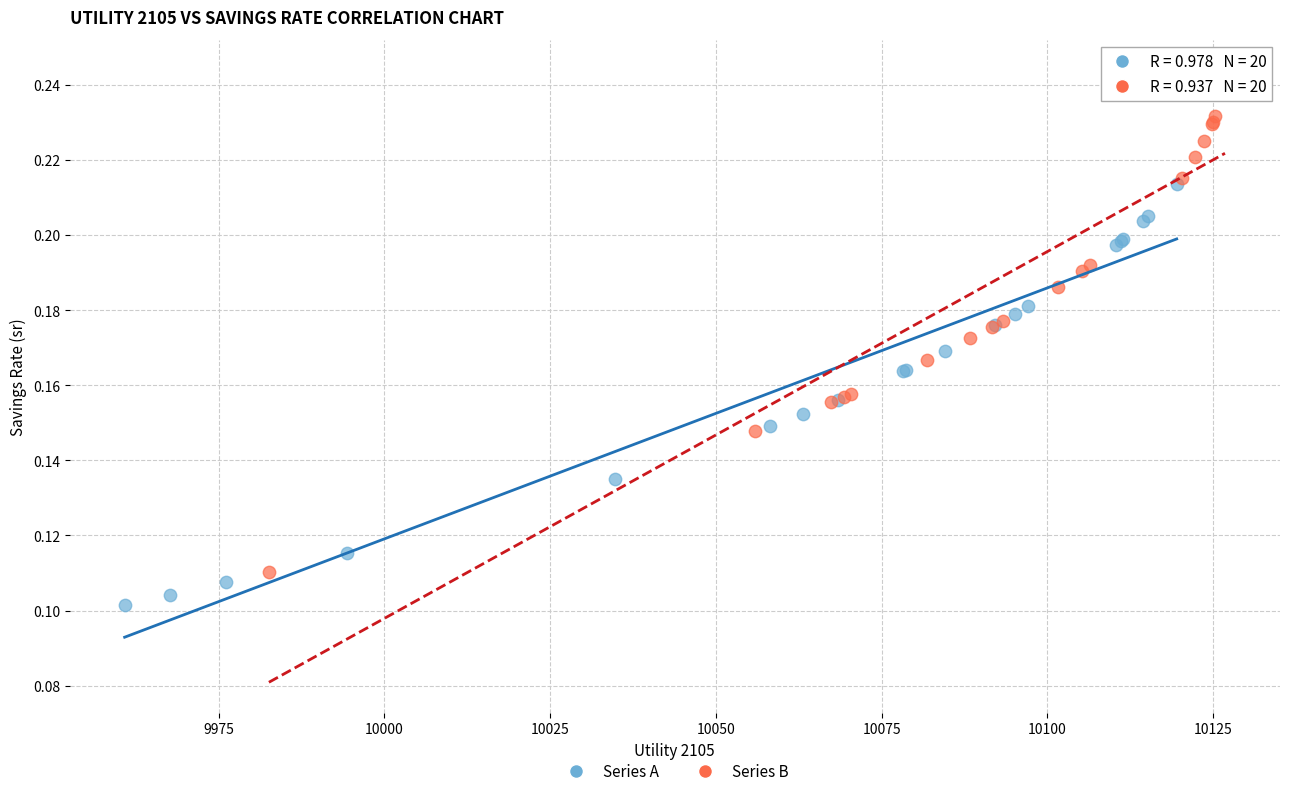

Which series has the widest spread of Y values?

Series B